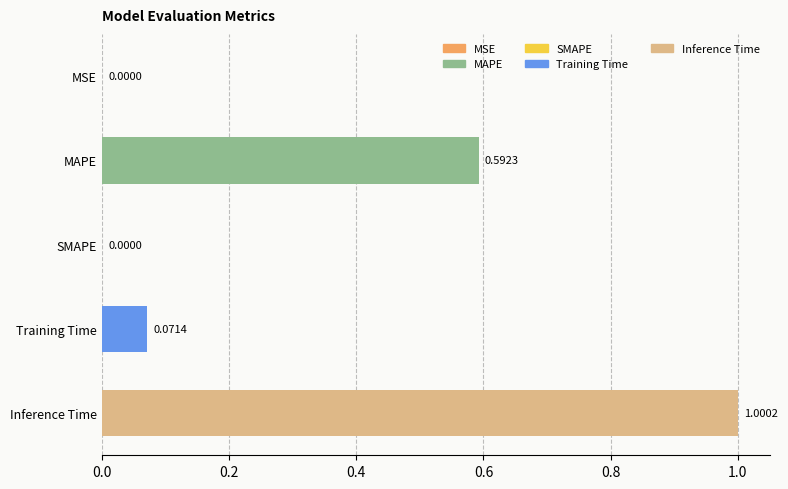

Which has a higher value, MAPE or Inference Time?

Inference Time